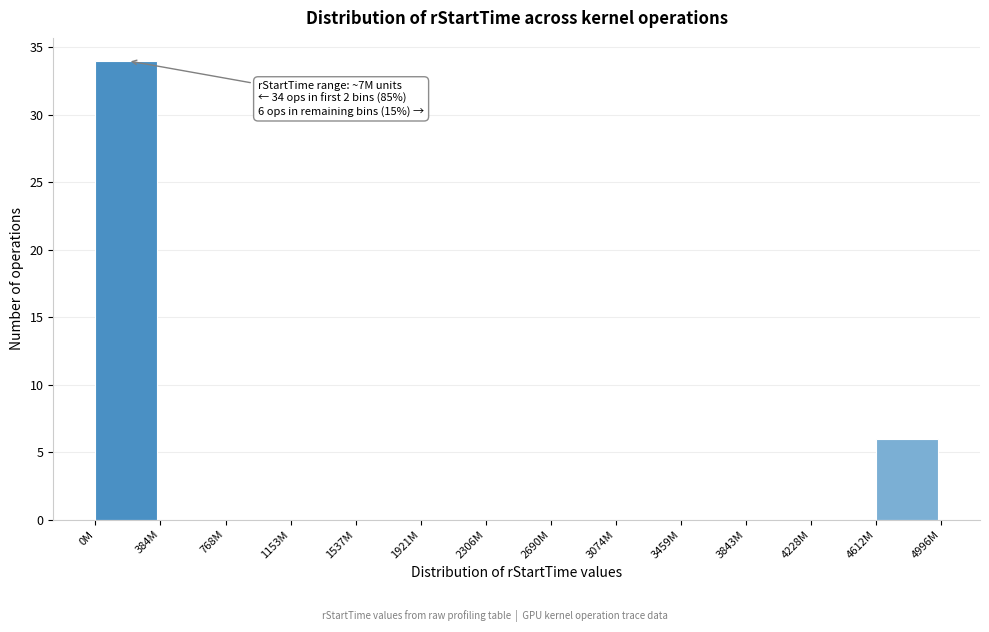

Reading left to right, extract all data points from this chart.

0M=34	384M=0	768M=0	1153M=0	1537M=0	1921M=0	2306M=0	2690M=0	3074M=0	3459M=0	3843M=0	4228M=0	4612M=6